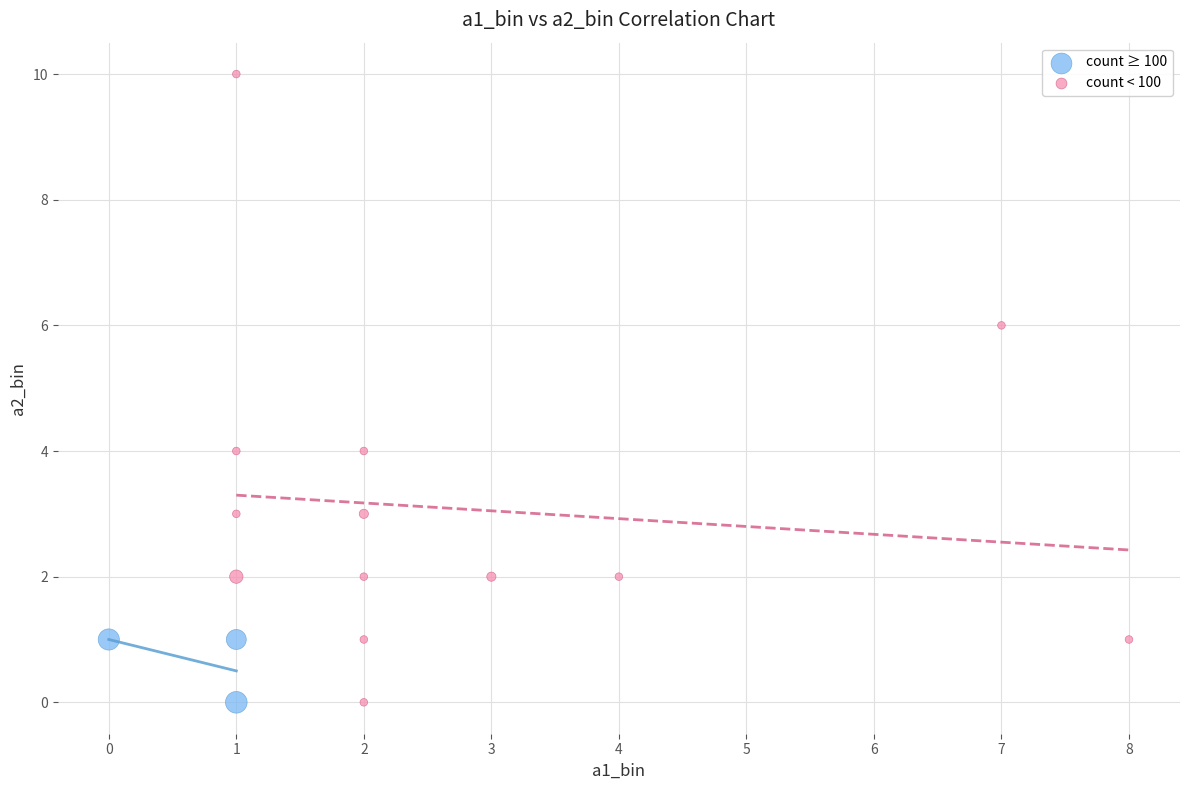

Which series reaches the maximum Y coordinate?

count < 100